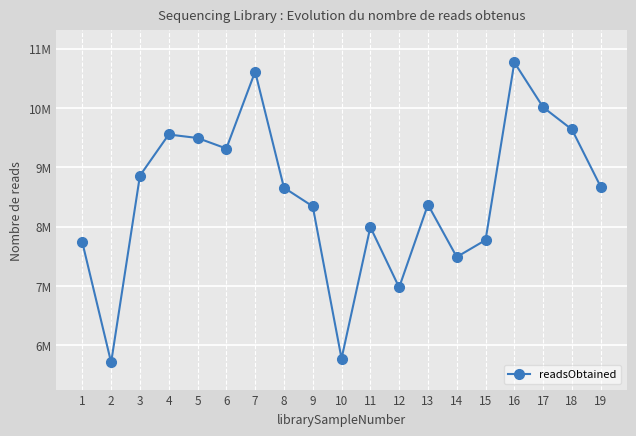

What is the minimum value shown in the chart?

5712602